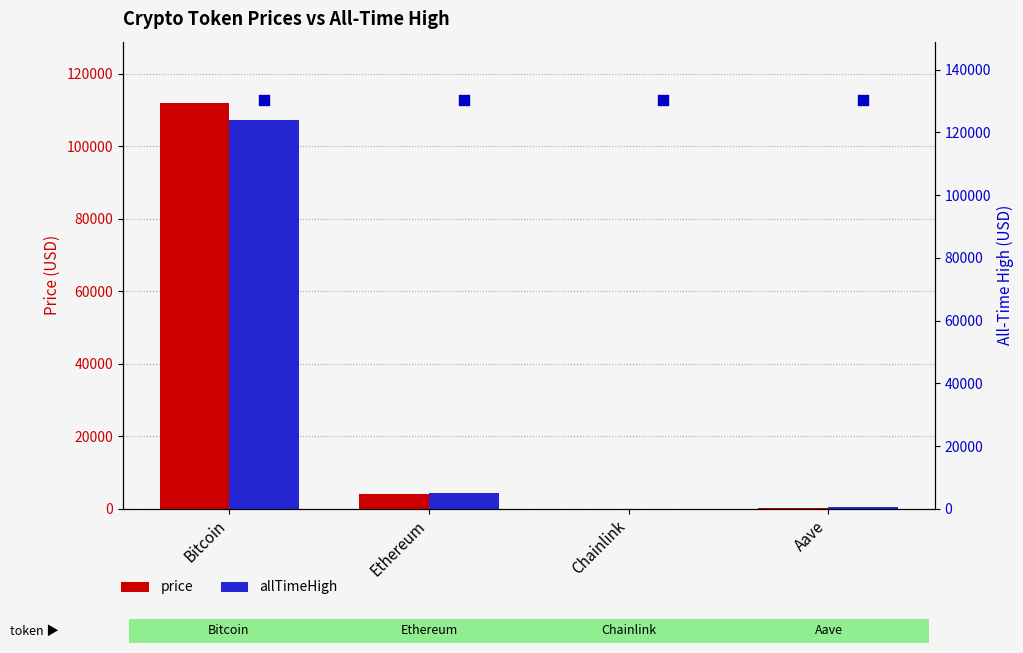

What are all the series names shown in the legend?

price, allTimeHigh